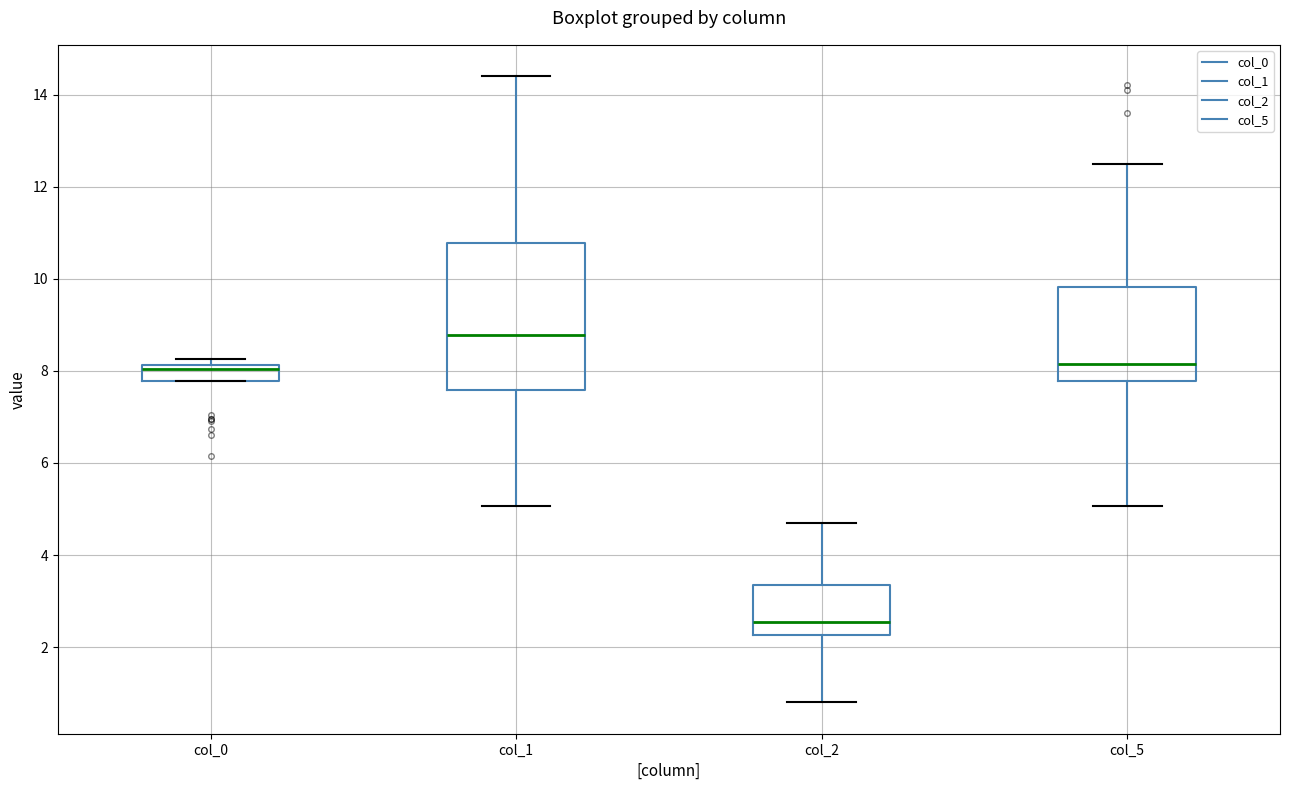

Reading left to right, transcribe this box plot: for each box, give where its median line is, the range the box spans, and where its two whiskers end, as read against the y-axis. The values are not printed on the chart, so give them approximately, as read against the axis.

col_0: median 8.0, box 7.8 to 8.2, whiskers 7.8 to 8.2 (just above the box's upper edge)
col_1: median 8.8, box 7.6 to 10.8, whiskers 5.0 to 14.4
col_2: median 2.6, box 2.2 to 3.4, whiskers 0.8 to 4.8
col_5: median 8.2, box 7.8 to 9.8, whiskers 5.0 to 12.6